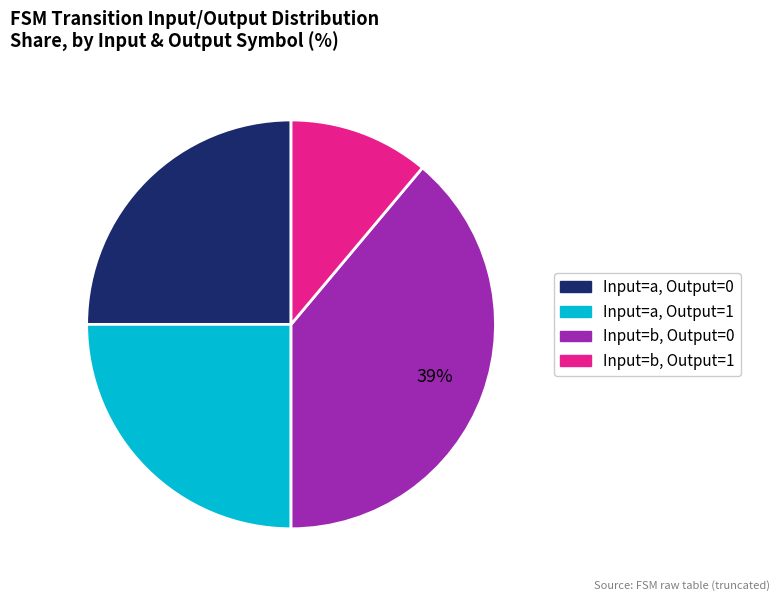

Is there any slice that represents more than half of the pie?

No